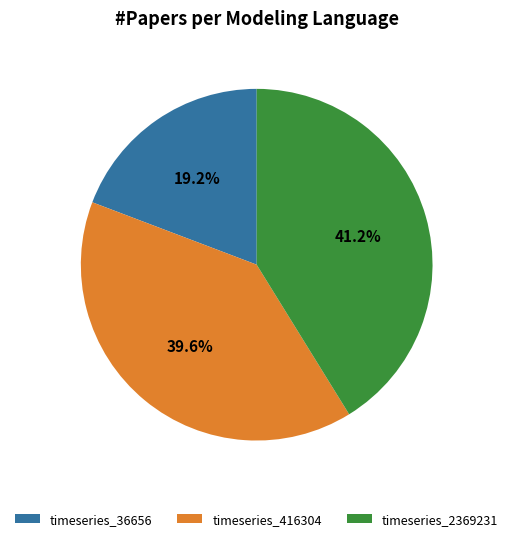

Which category has the biggest portion of the pie?

timeseries_2369231